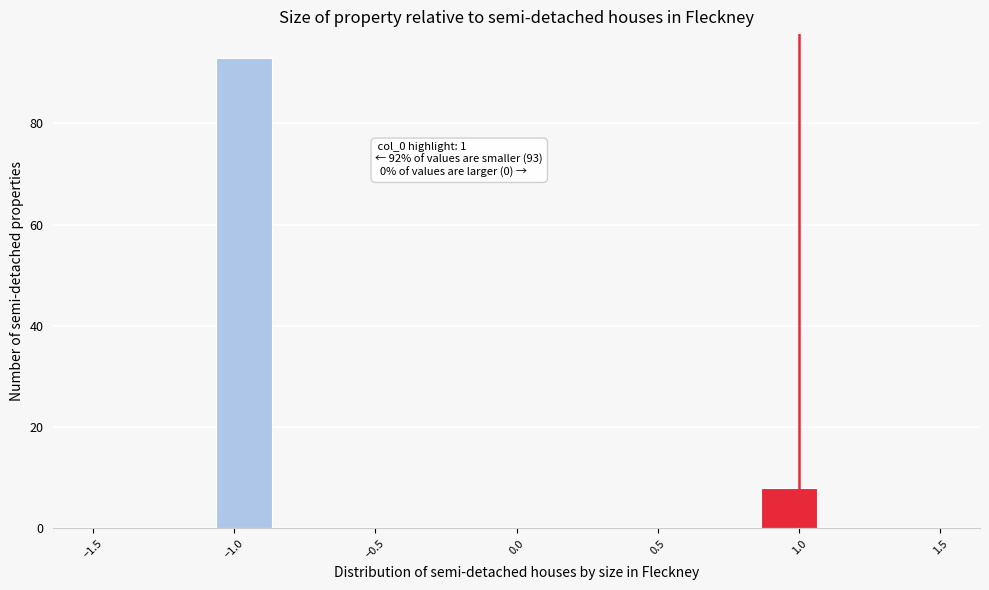

Over which range of the x-axis is the bar tallest?

-1.05 to -0.85